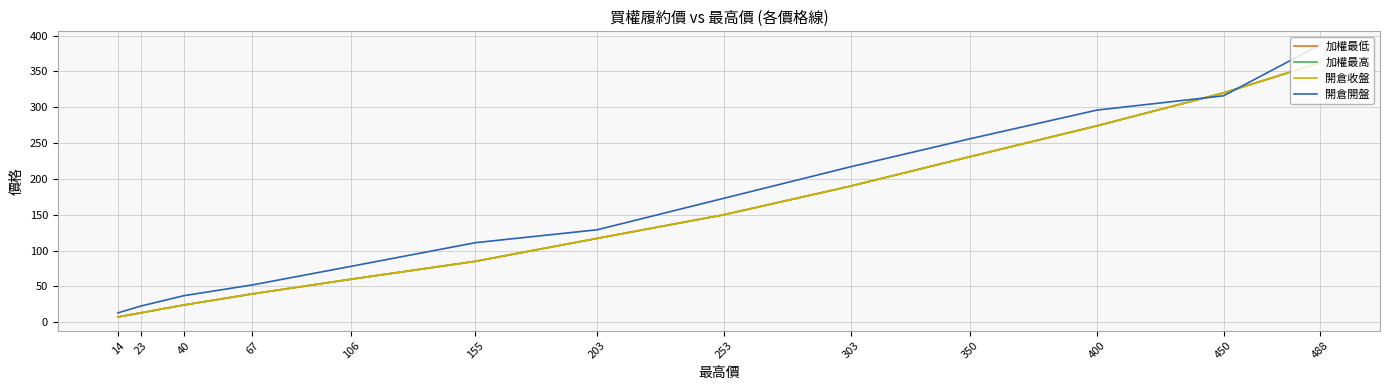

How many series are shown in this chart?

4